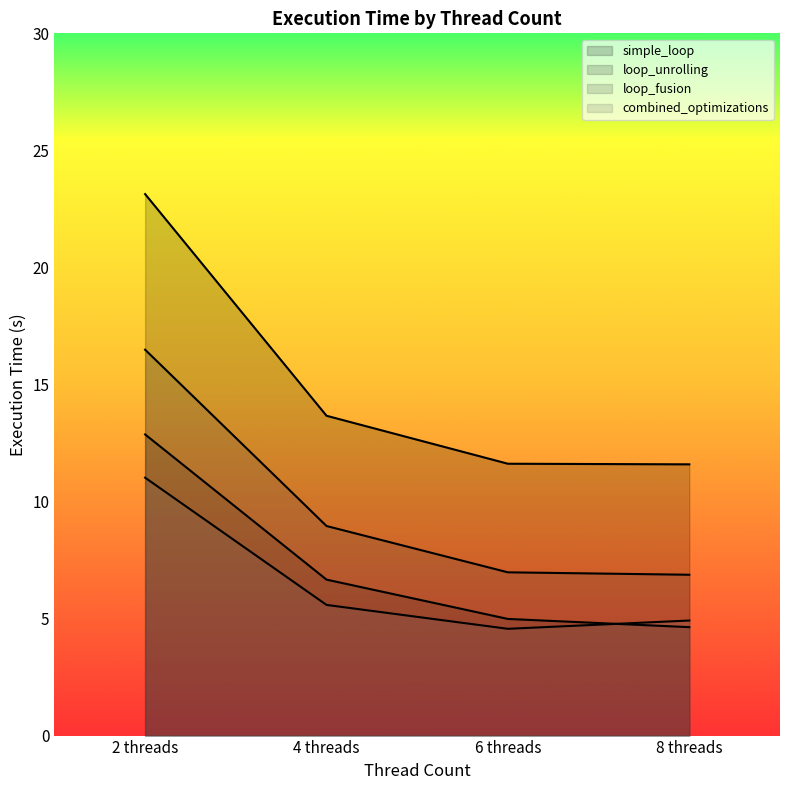

What is the label of the 4th point from the left?

8 threads